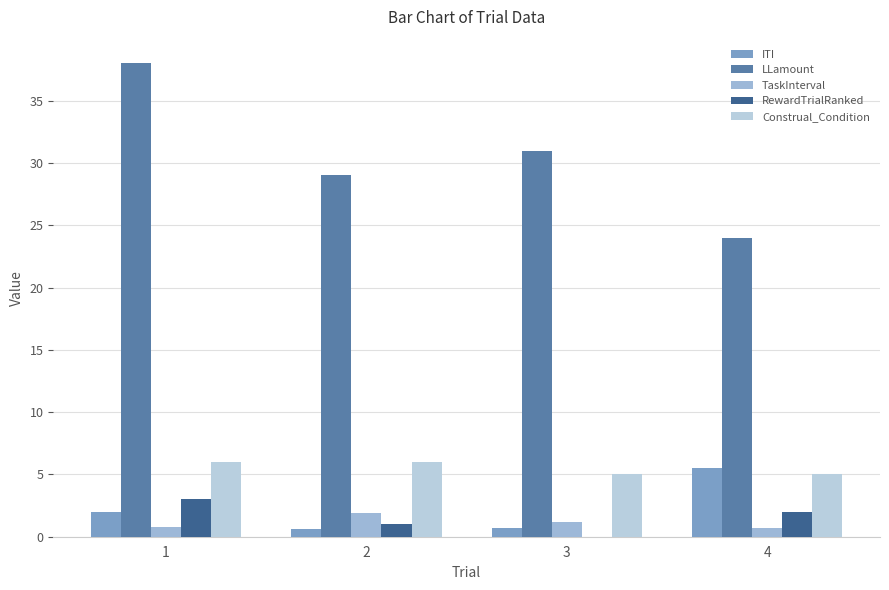

Which series has the largest range (max minus min)?

LLamount